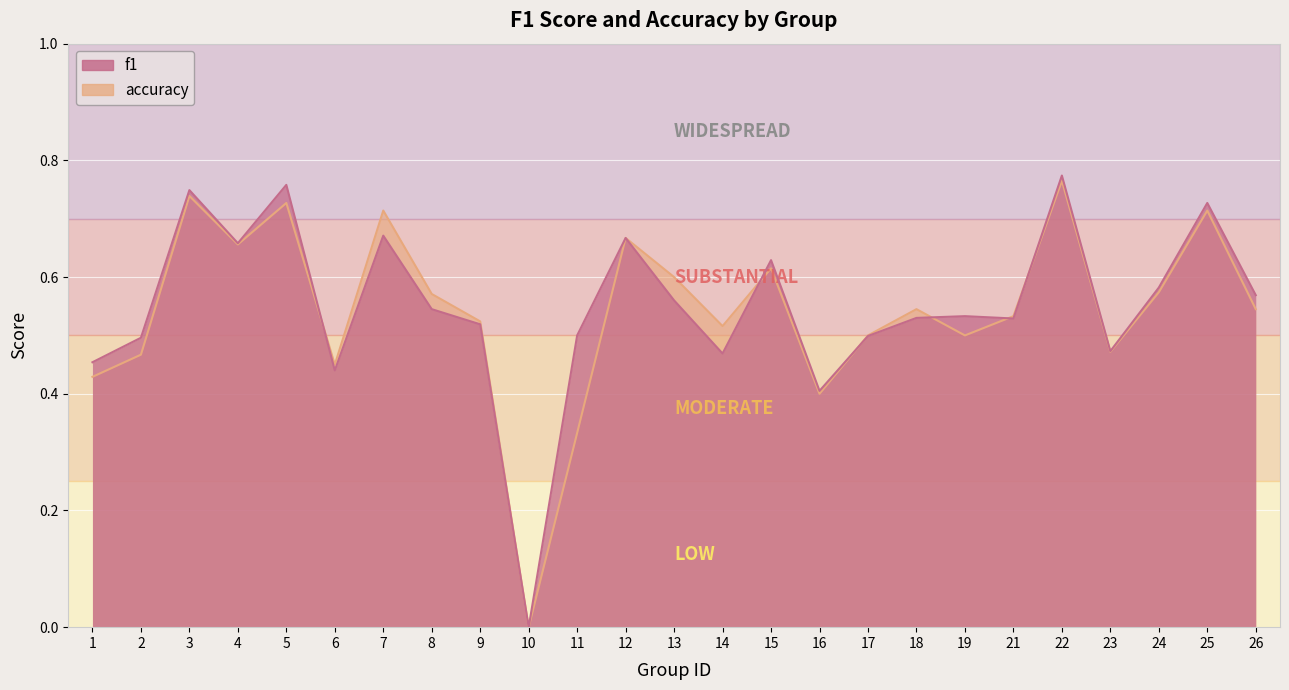

The f1 series shows 0.5 at 9. True or false?

True